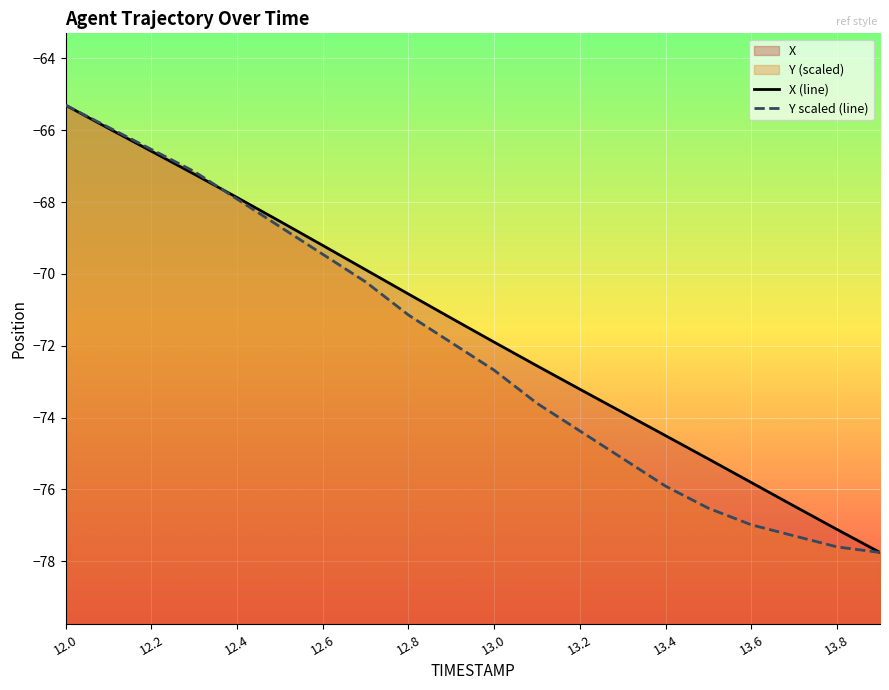

What is the difference between the maximum and second lowest values in the X (line) series?

11.8